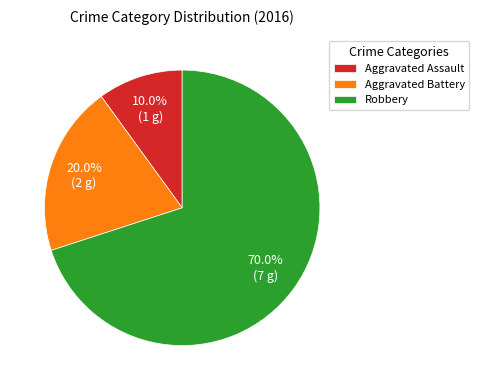

To the nearest percent, what is the average slice percentage?

33%